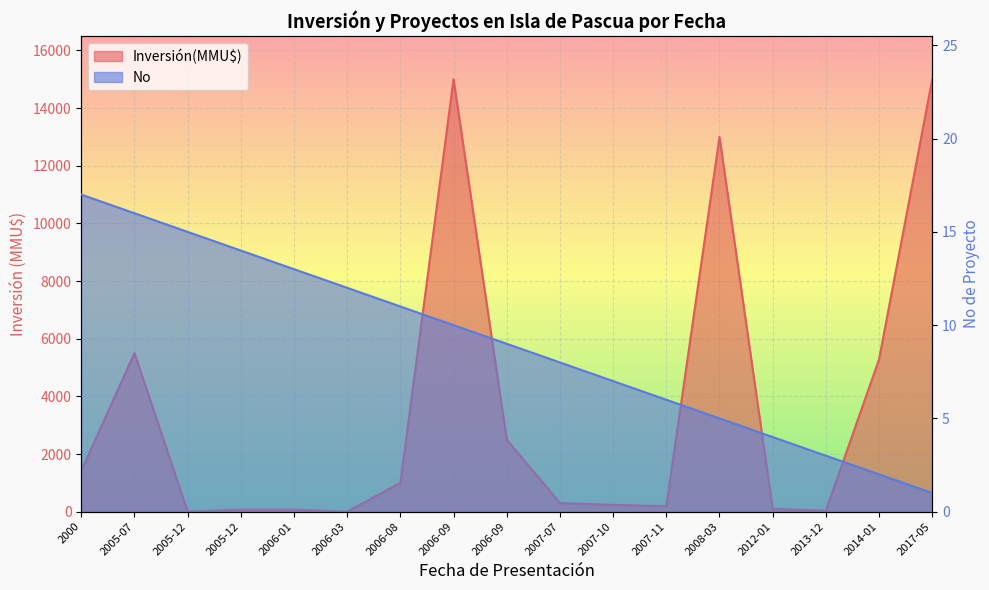

List the series in order of their overall mean, highest first.

Inversión(MMU$), No